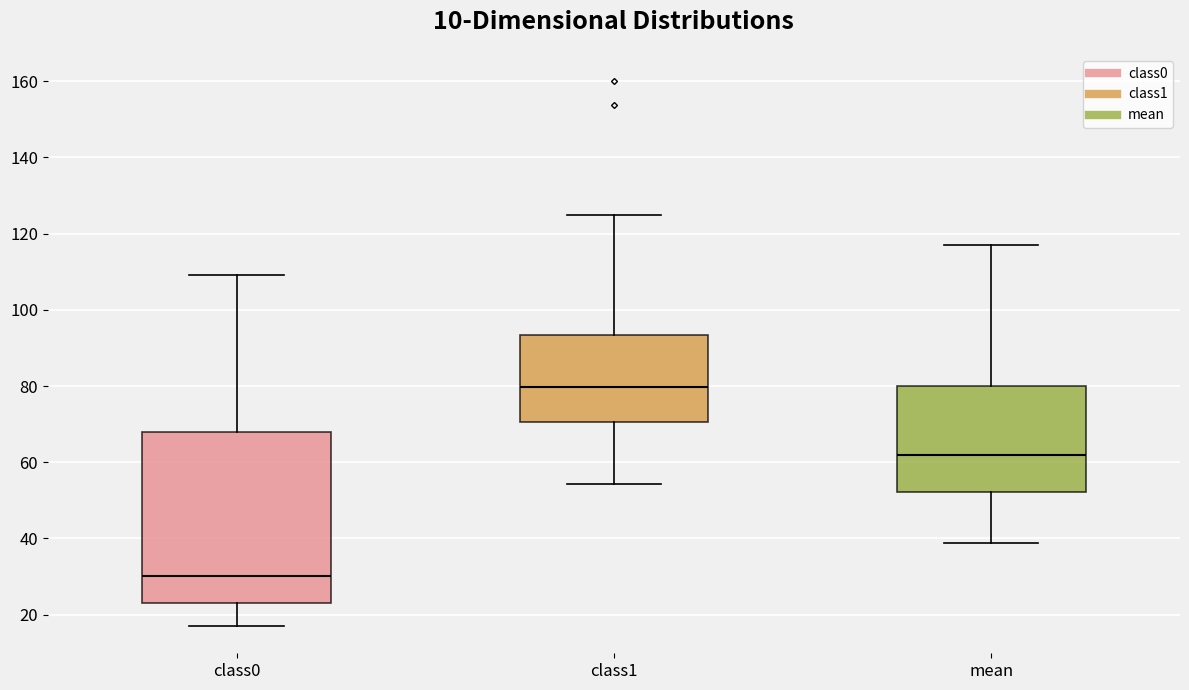

Which box's median line is the highest?

class1